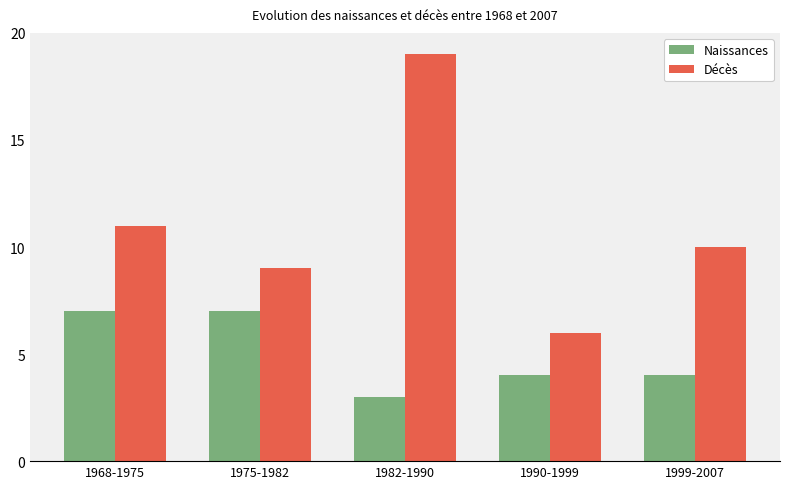

The Naissances series shows 7 at 1975-1982. True or false?

True